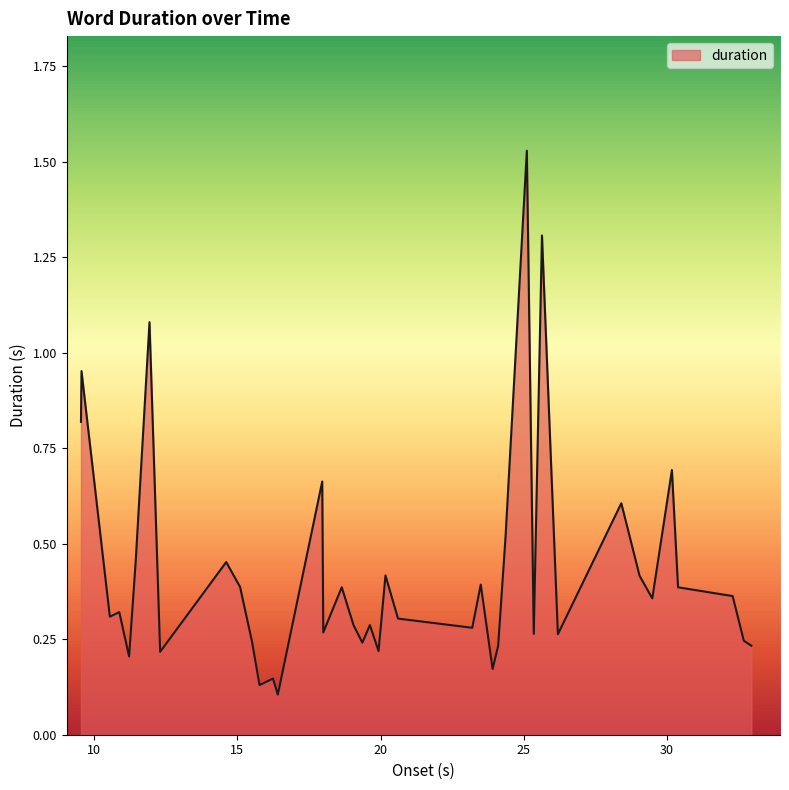

Reading right to left, transcribe all the data shown in this chart.

0.2	0.2	0.4	0.4	0.7	0.4	0.4	0.6	0.3	1.3	0.3	1.5	0.5	0.2	0.2	0.4	0.3	0.3	0.4	0.2	0.3	0.2	0.3	0.4	0.3	0.7	0.1	0.1	0.1	0.2	0.4	0.5	0.2	1.1	0.5	0.2	0.3	0.3	1.0	0.8